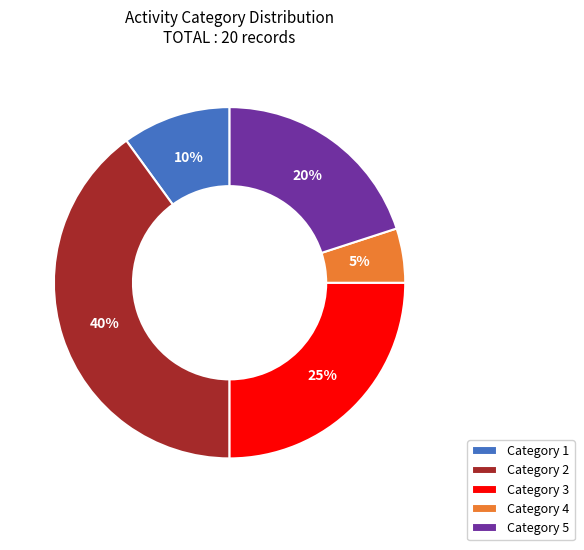

Count the number of slices in the pie.

5